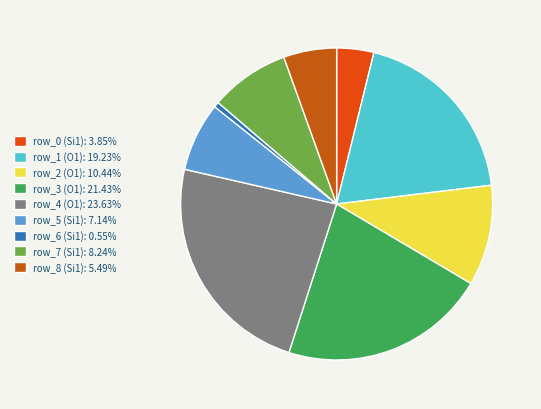

Count the number of slices in the pie.

9